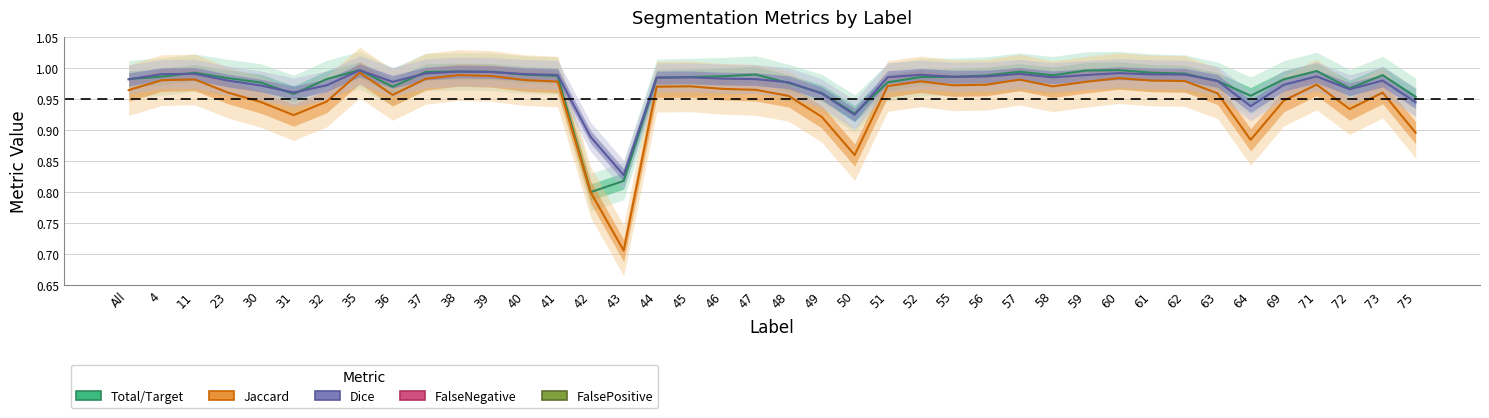

How many lines are shown in the chart?

5